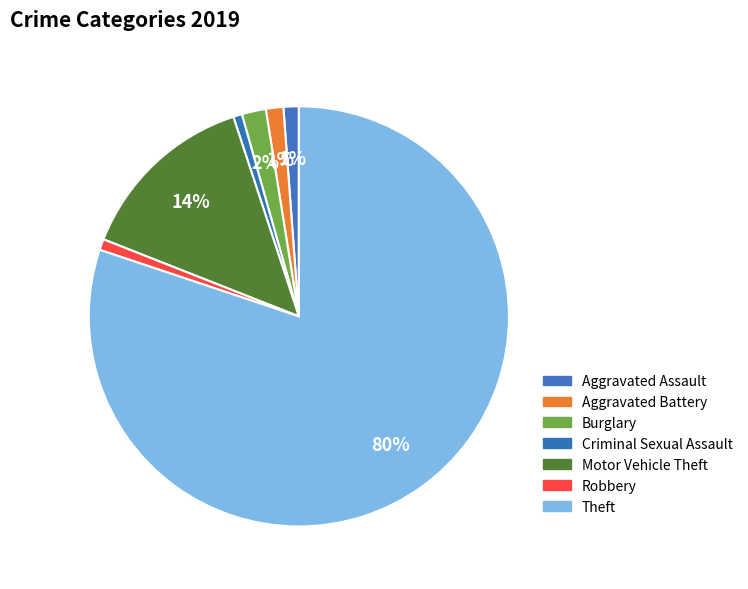

Is it true that Robbery is 11% of the pie?

False